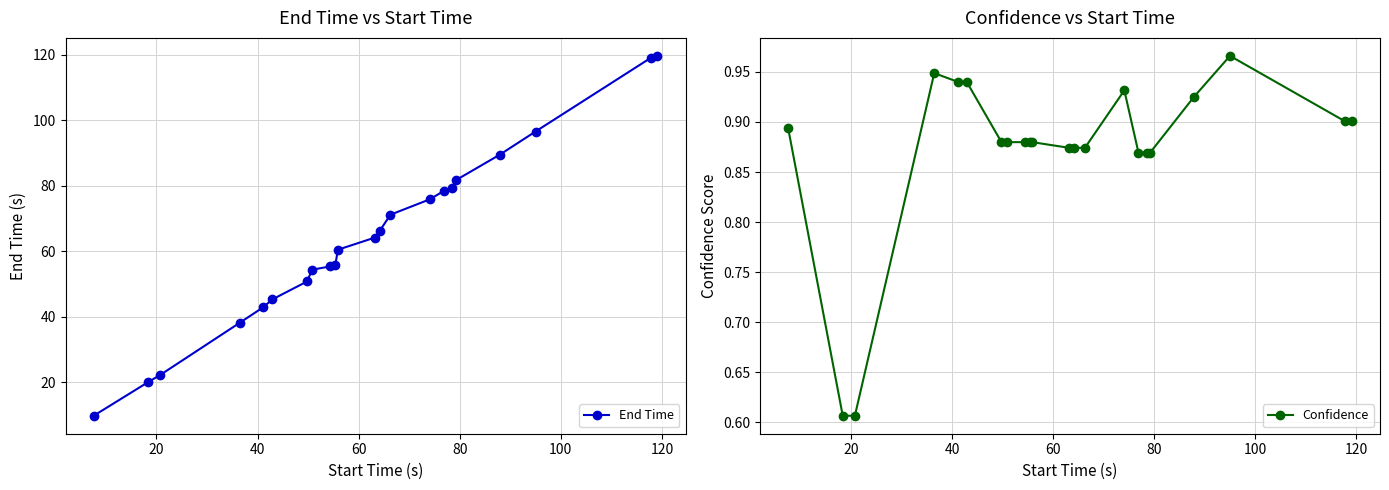

What is the lowest value of the End Time series?

9.8